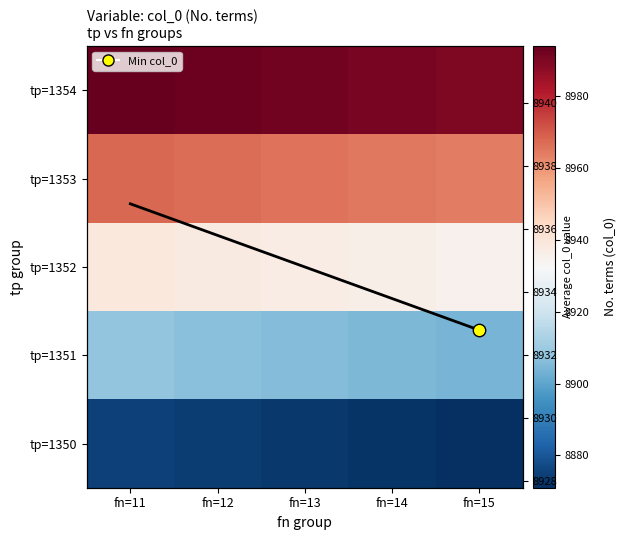

The value of tp=1351 at fn=15 is 12756.5. True or false?

False